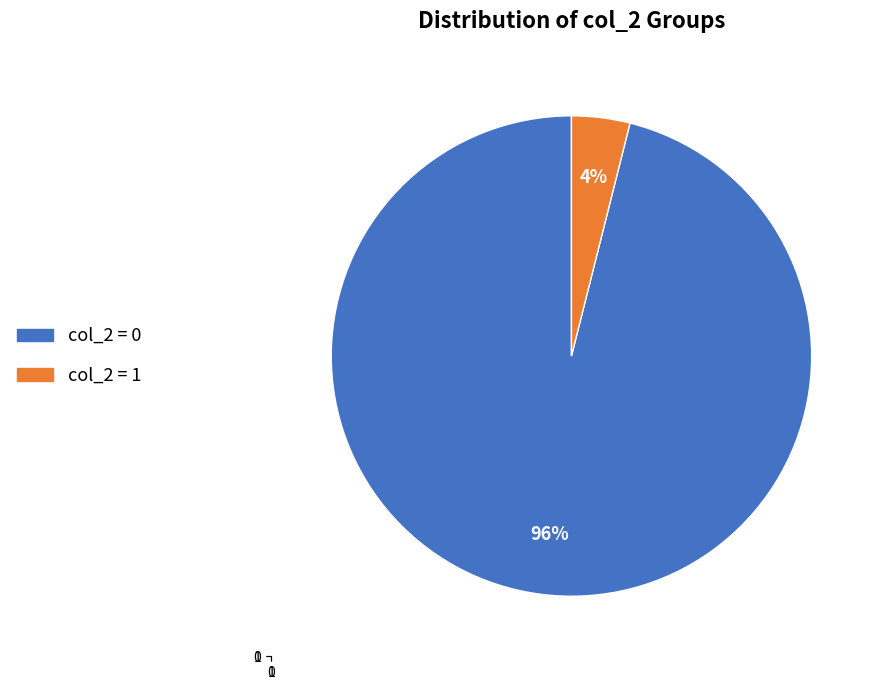

What percentage is the col_2 = 1 slice, to the nearest percent?

4%